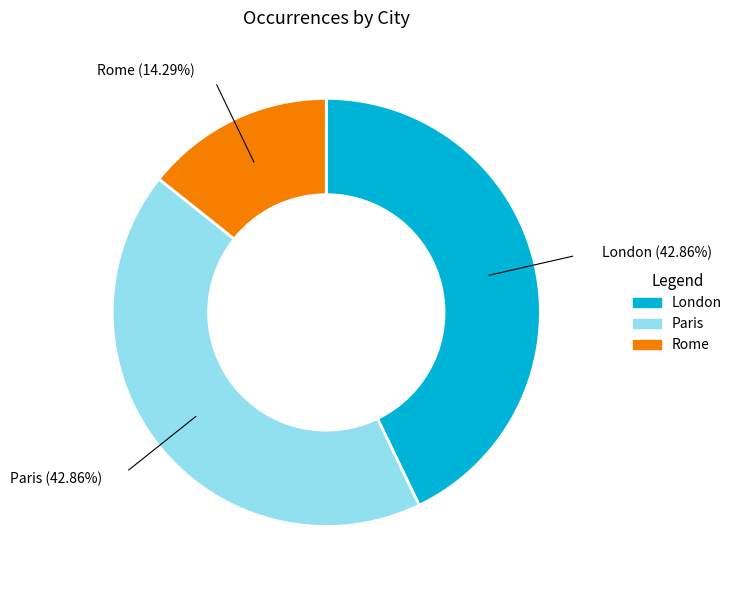

What percentage is the London slice, to the nearest percent?

43%